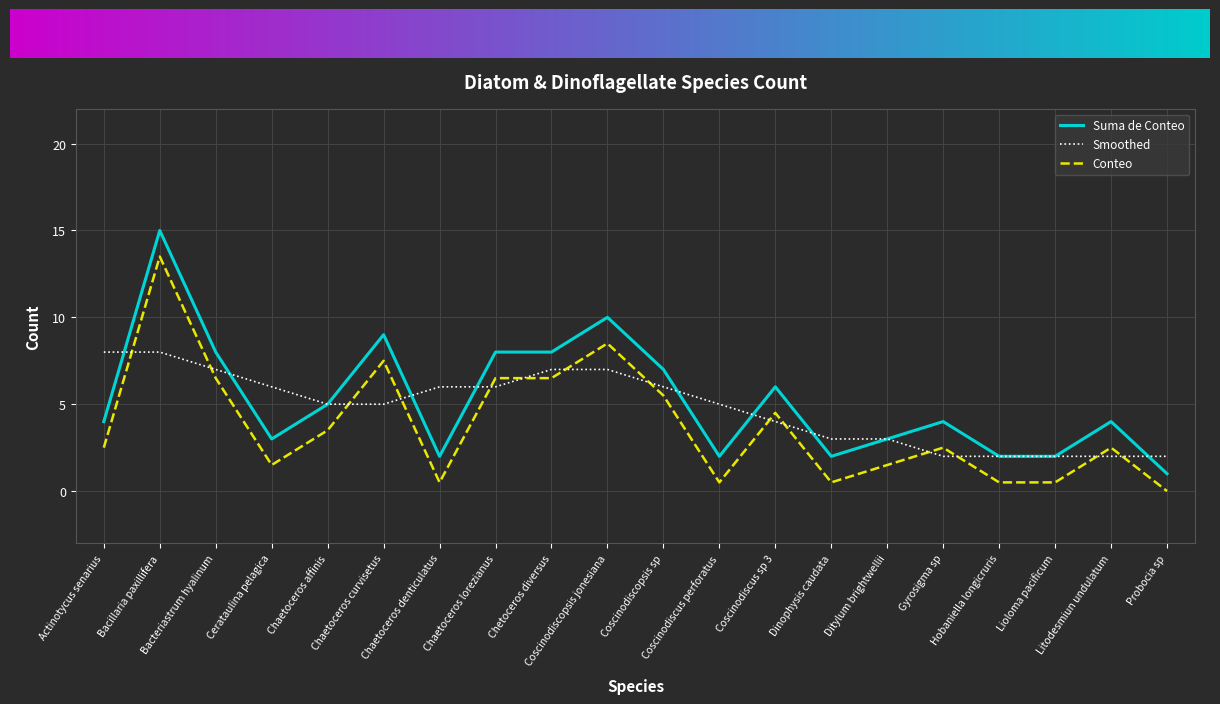

Which series has the largest range (max minus min)?

Suma de Conteo